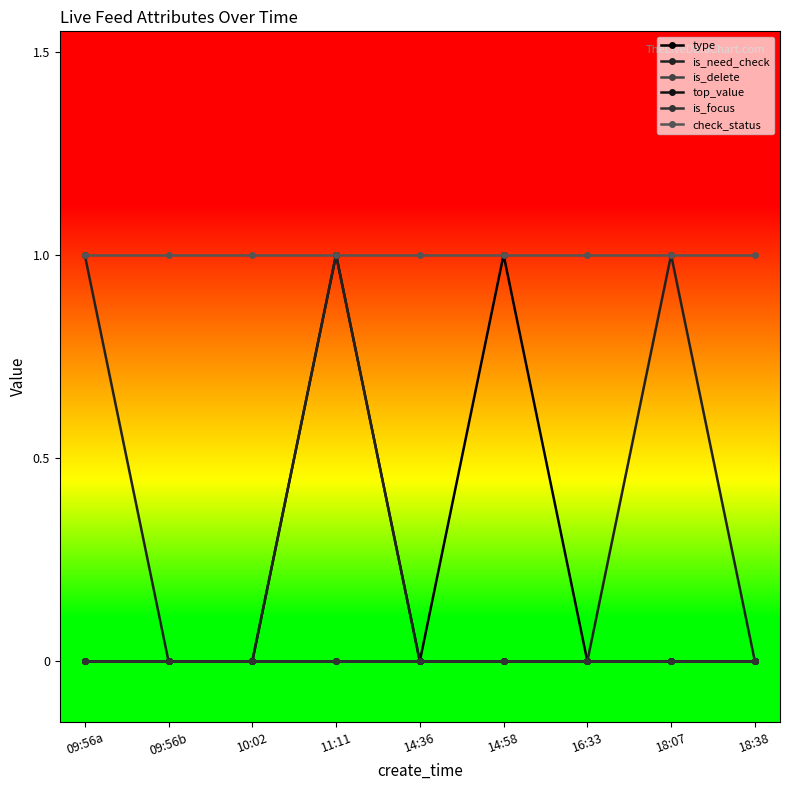

At 18:07, list the series in order from smallest to largest.

type, is_delete, top_value, is_focus, is_need_check, check_status